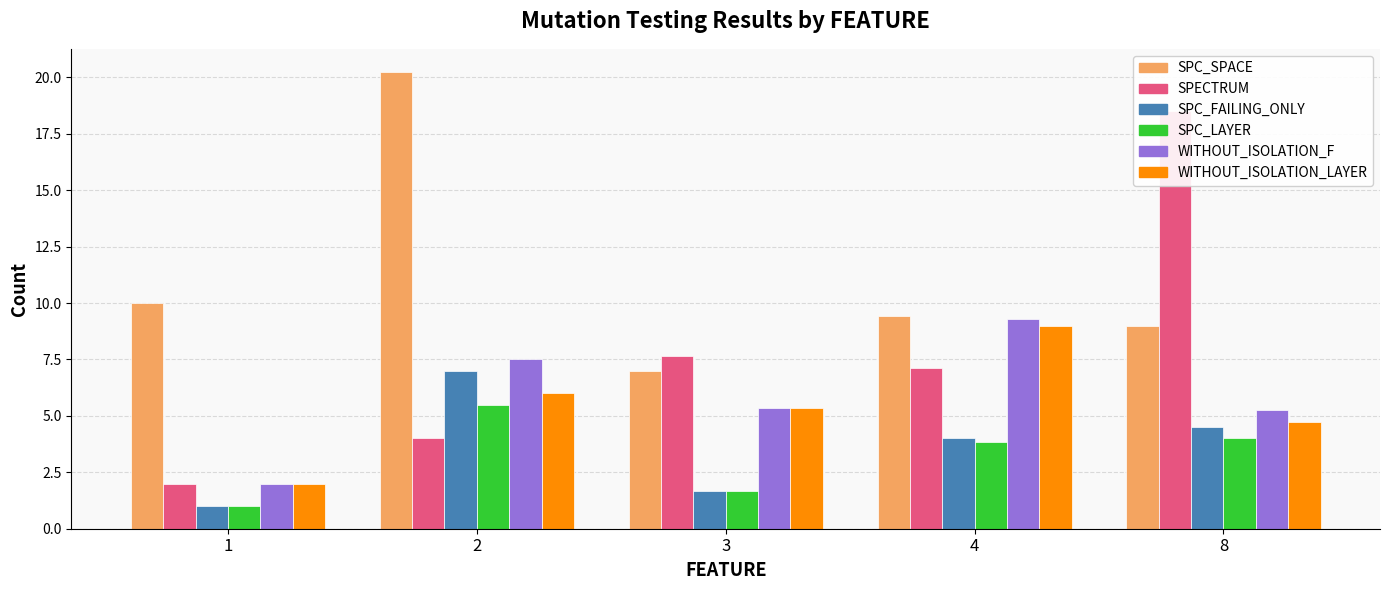

What is the lowest value of the SPECTRUM series?

2.0